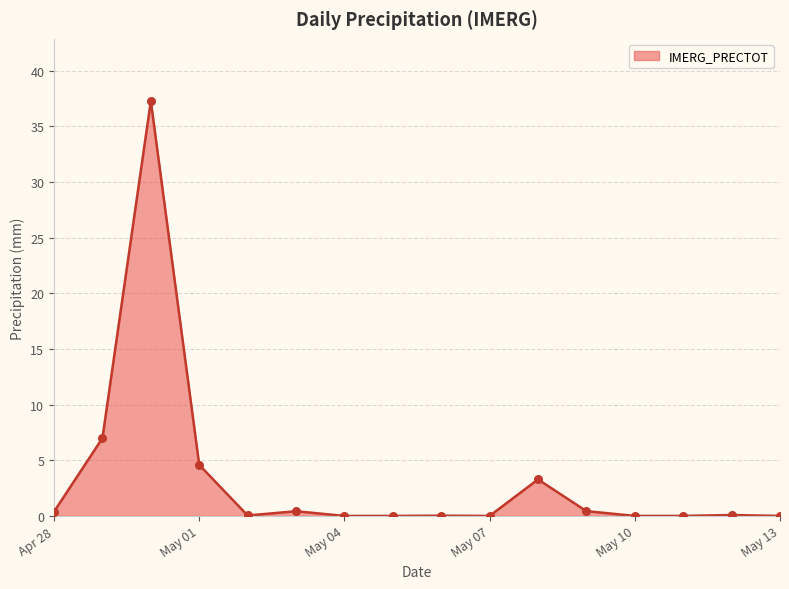

What is the difference between the maximum and minimum values?

37.3